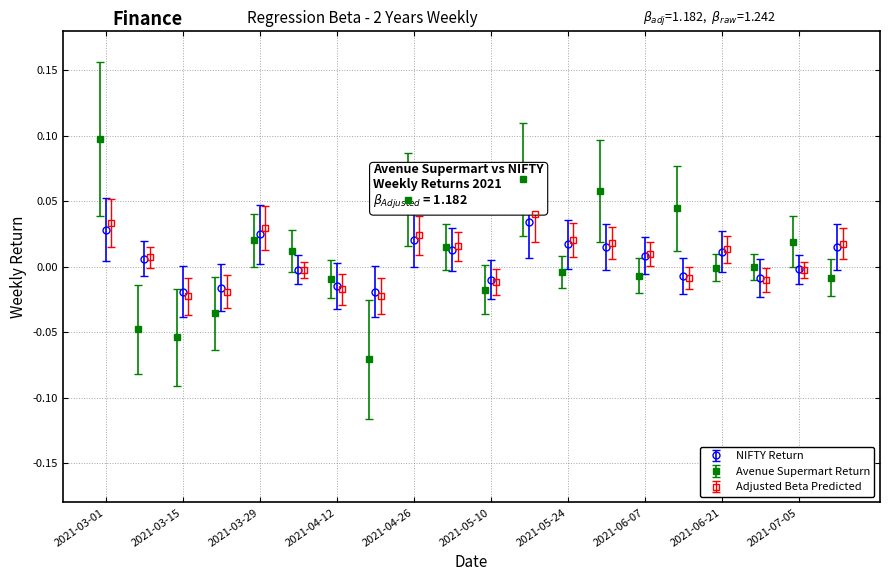

True or false: NIFTY Return has more than 0 interior local peaks.

True